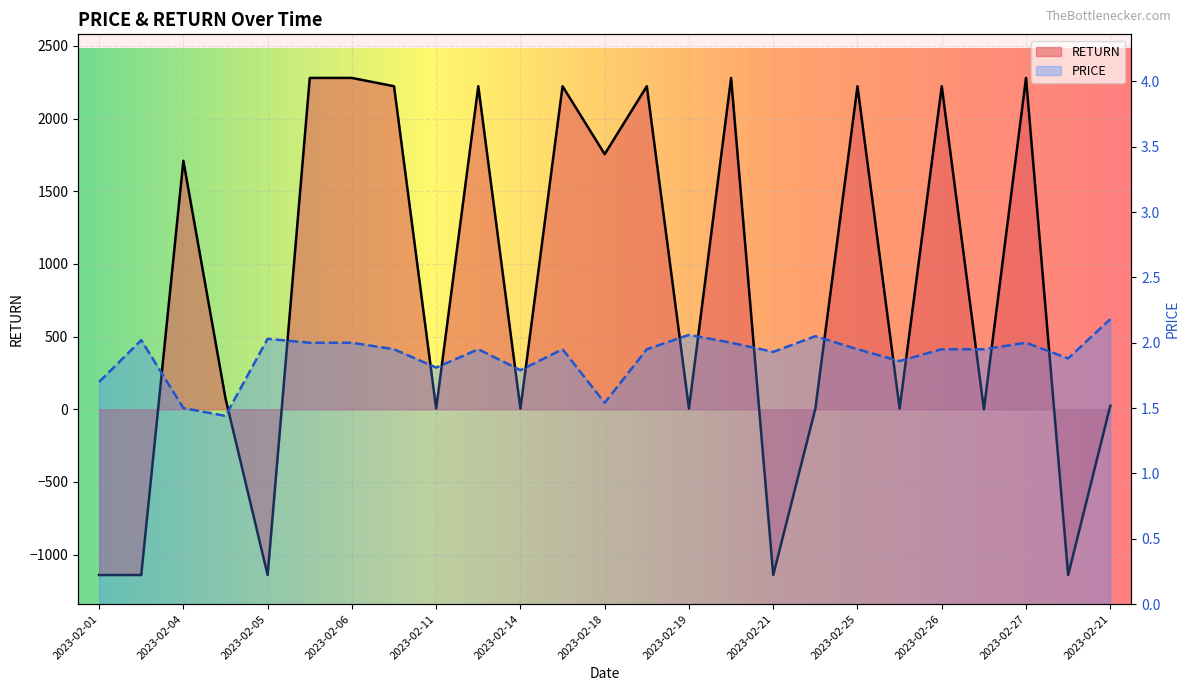

After their last crossing, which series has the higher values: PRICE or RETURN?

RETURN